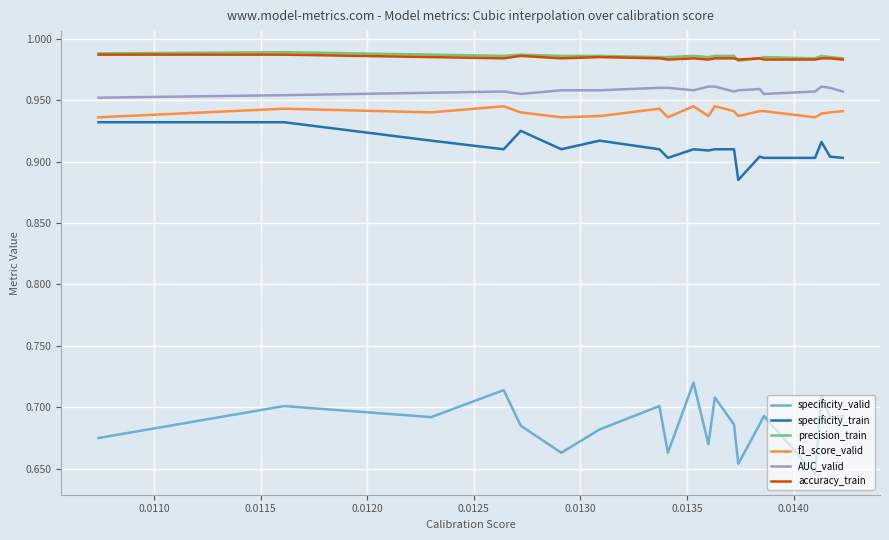

True or false: AUC_valid and f1_score_valid intersect in this chart.

False